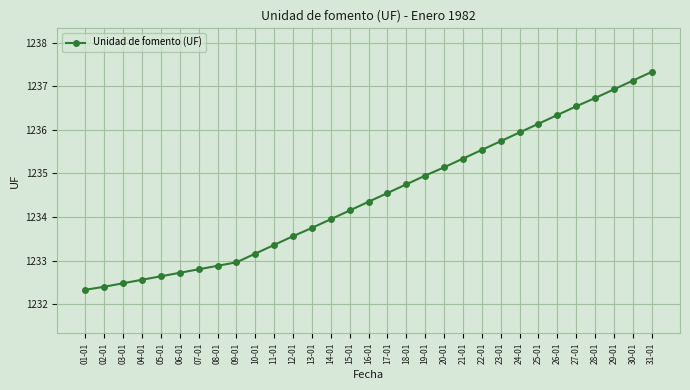

What is the label of the 3rd point from the right?

29-01